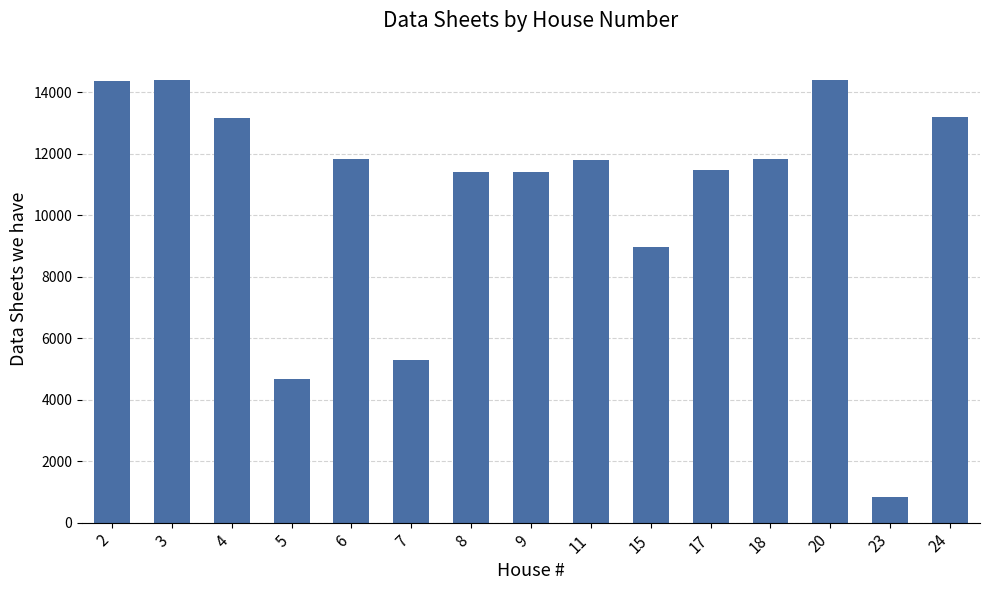

What is the change in value from 2 to 5?

-9687